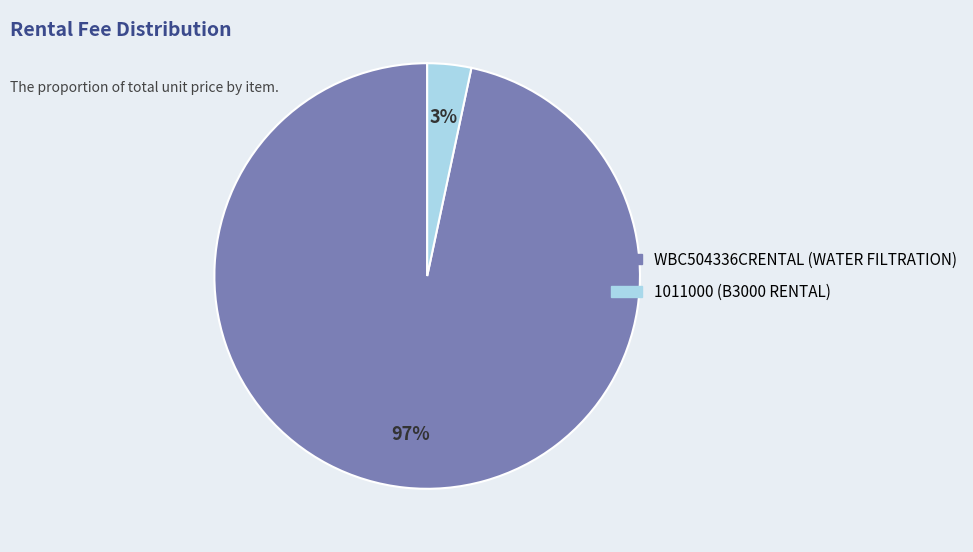

Combined, do 1011000 (B3000 RENTAL) and WBC504336CRENTAL (WATER FILTRATION) account for over 50%?

Yes